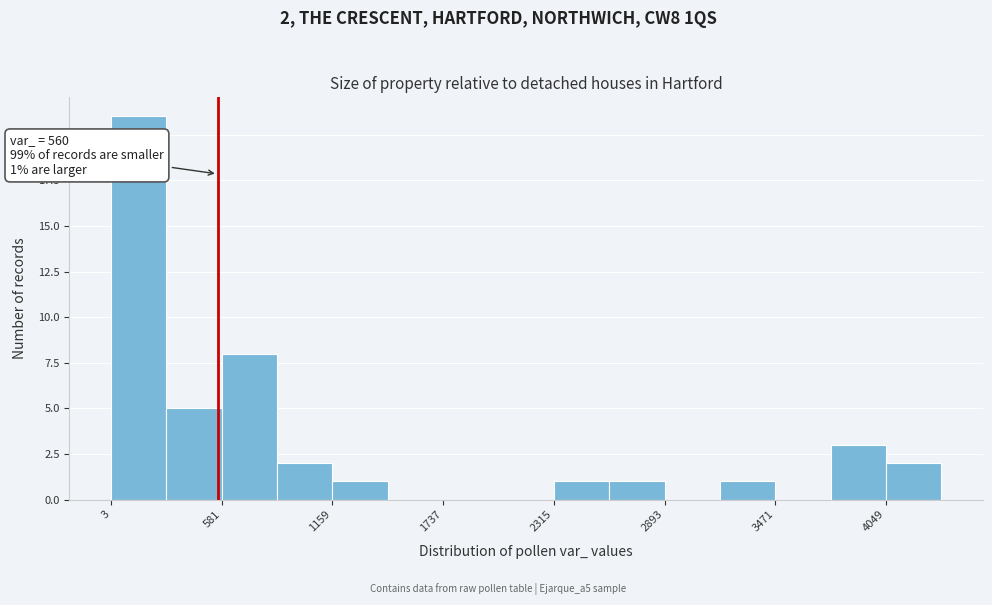

Read against the x-axis, roughly where is the centre of the tallest bar?

100